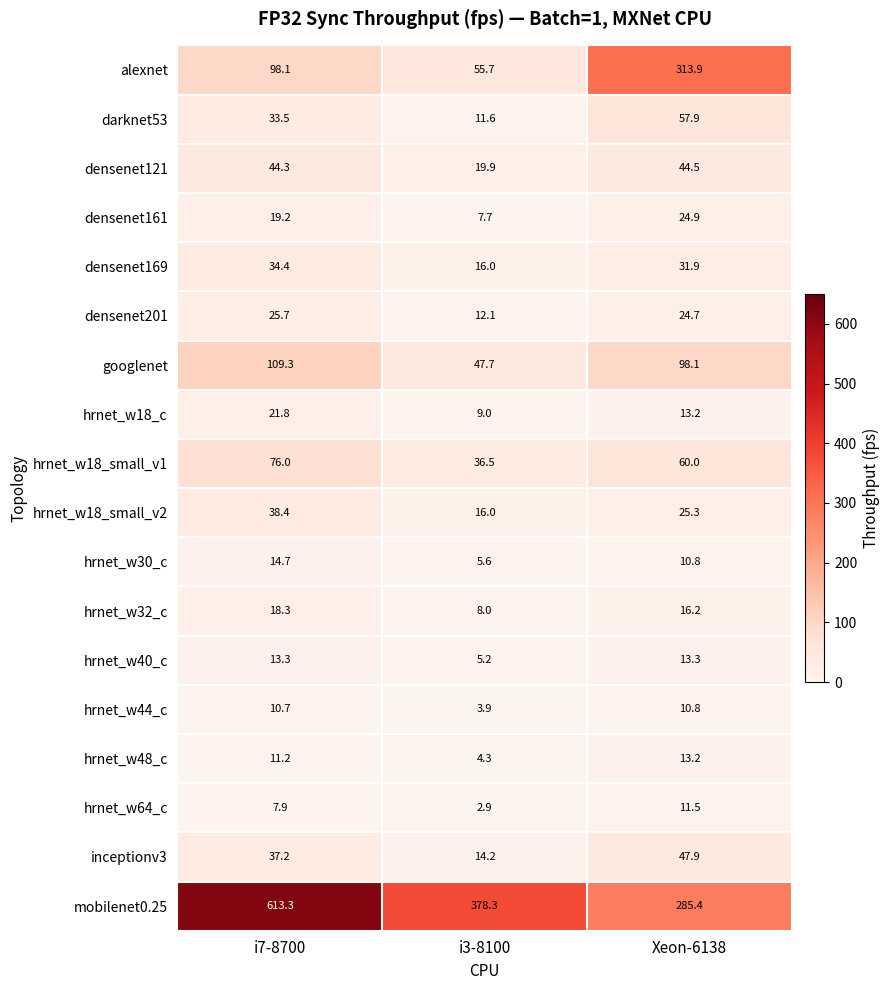

Between i7-8700 and Xeon-6138, which series saw the biggest shift?

mobilenet0.25